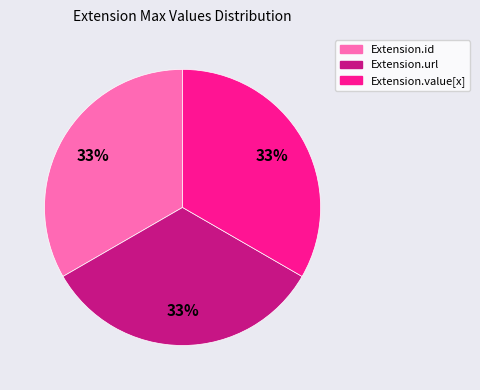

To the nearest percent, what is the average slice percentage?

33%